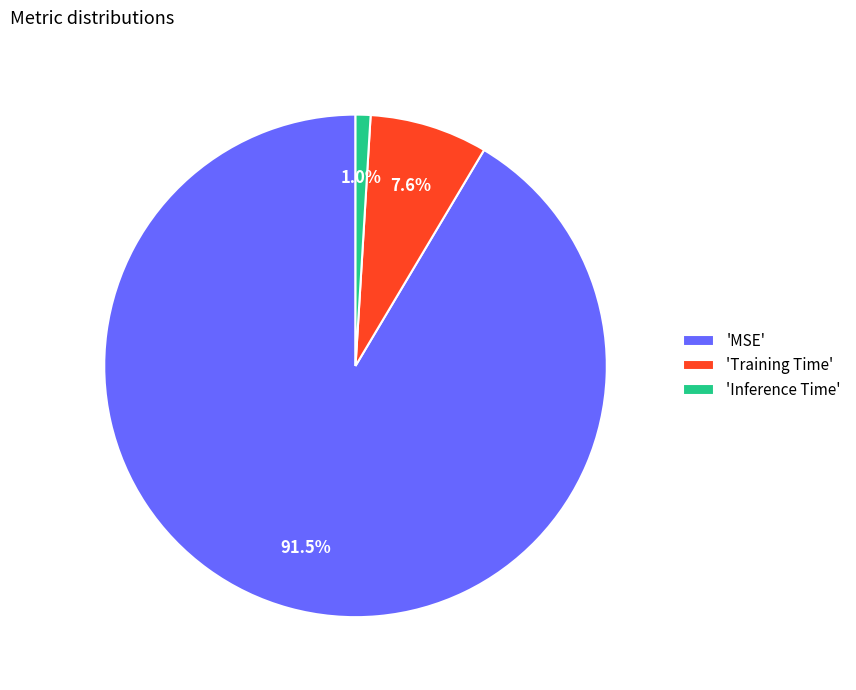

How many segments does this pie chart have?

3